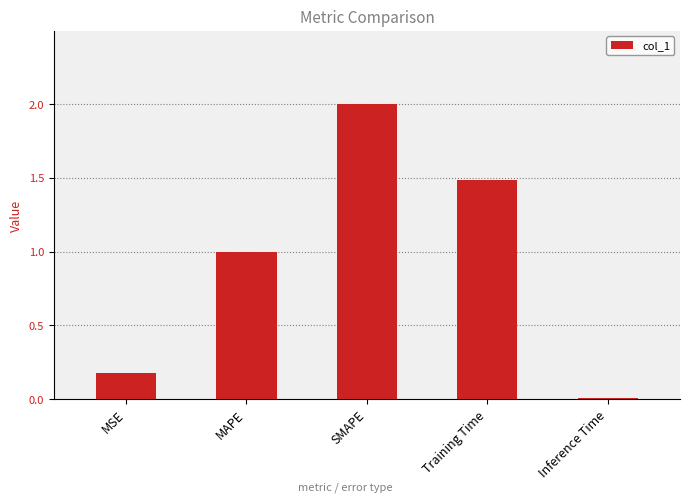

Rank the categories by value from highest to lowest.

SMAPE, Training Time, MAPE, MSE, Inference Time